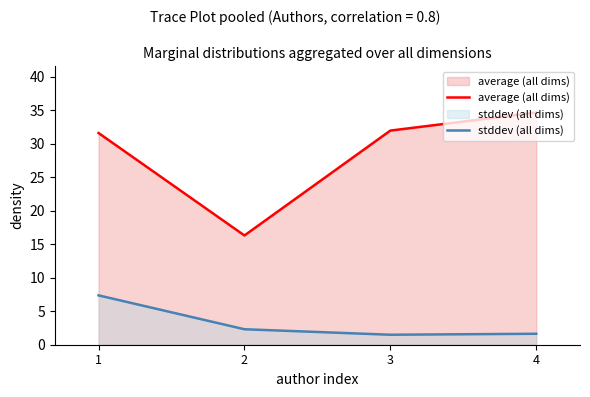

Which category has the highest value in the stddev (all dims) series?

1